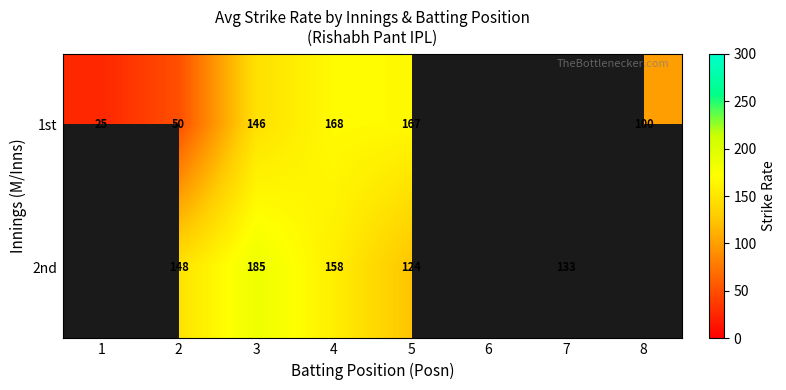

What is the difference between the highest and lowest values at 3?

39